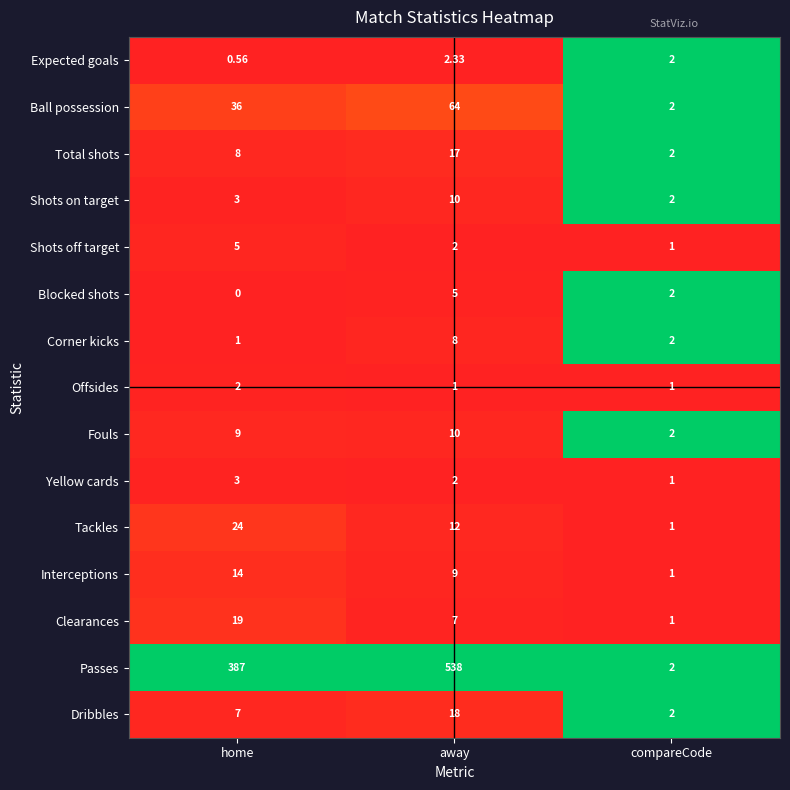

Which label corresponds to the largest value in the chart?

away